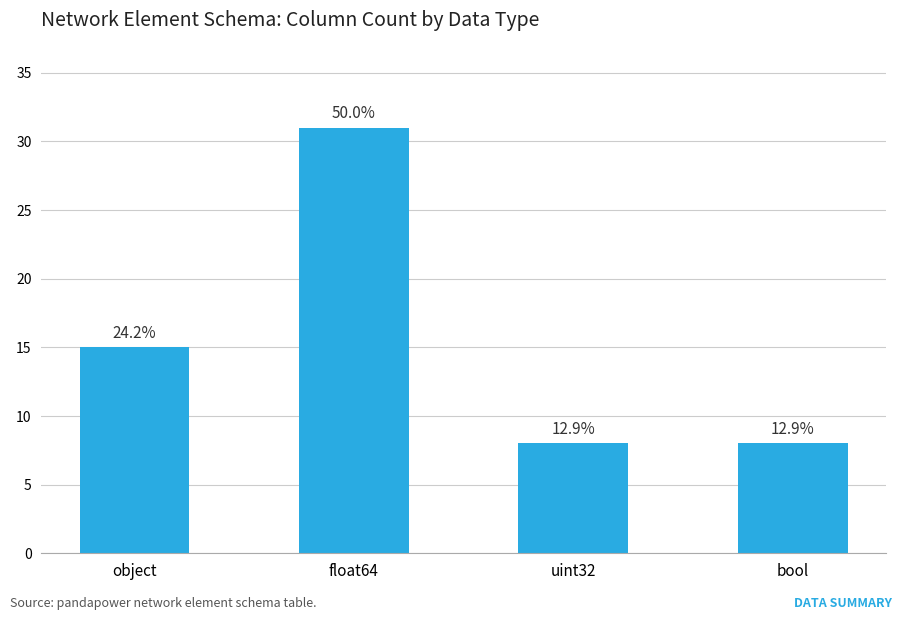

Does the chart contain any negative values?

No